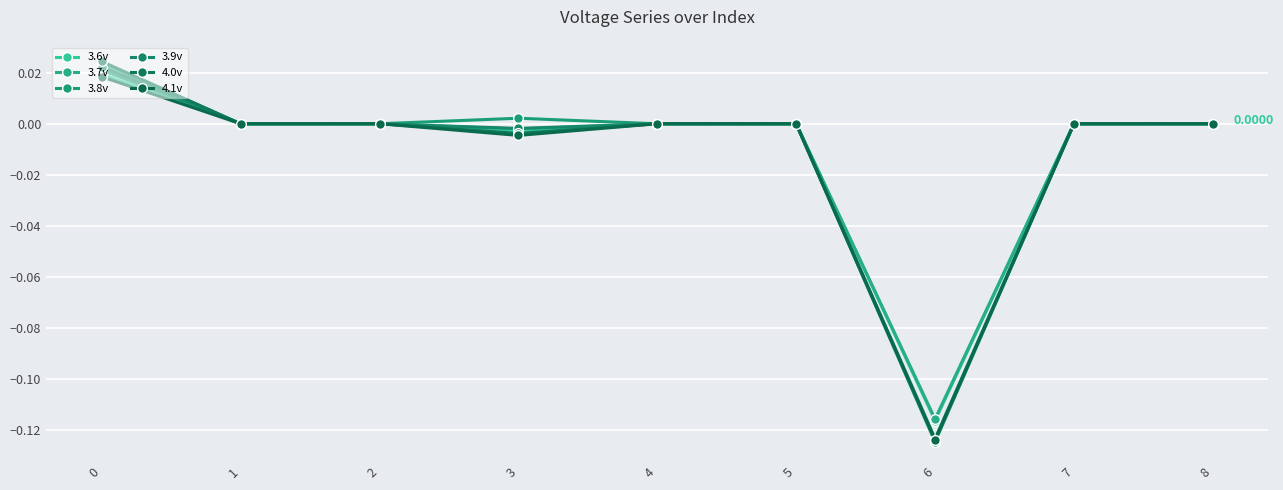

At which category does 3.7v reach its first local peak?

2